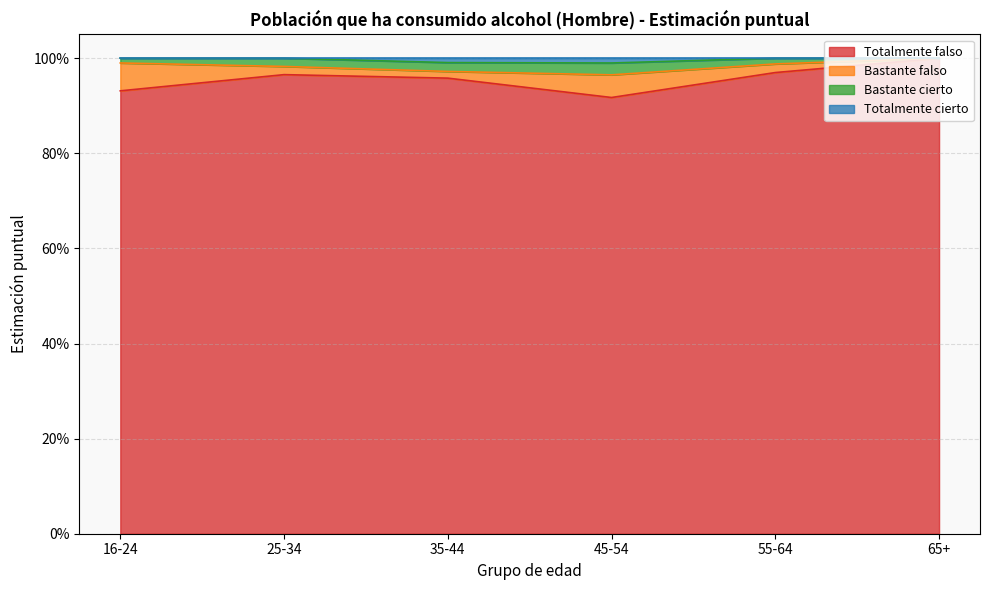

What value does the Totalmente falso series have at 16-24?

0.9